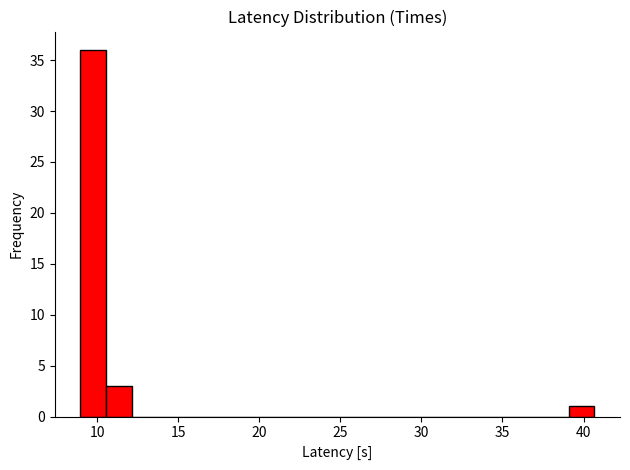

Around what value on the x-axis is the tallest bar? Give the approximate position of its centre, as read against the axis.

10.0